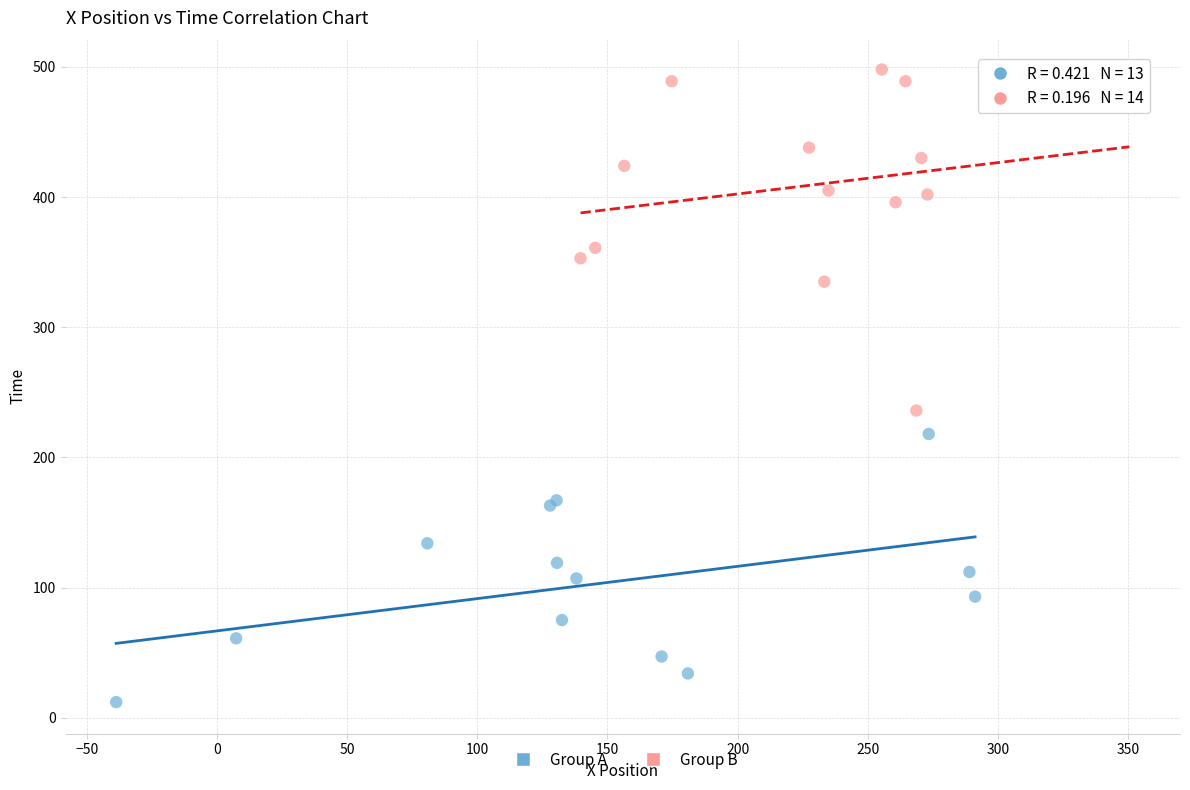

What are all the series names shown in the legend?

Group A, Group B